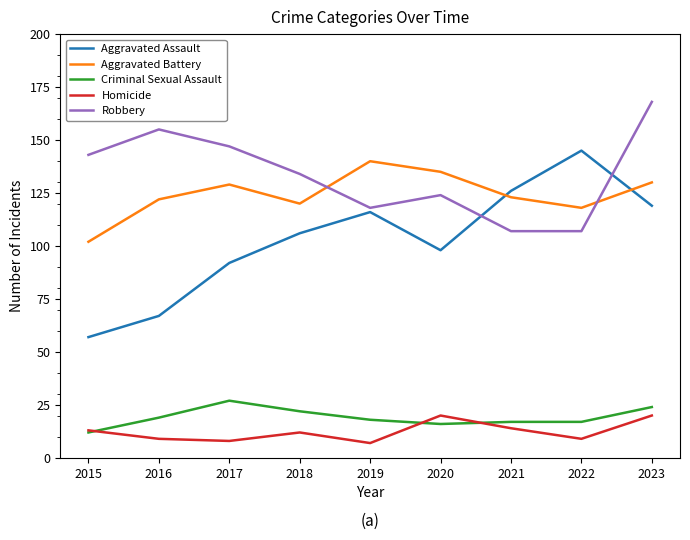

What is the spread (max minus min) of values at 2016?

146